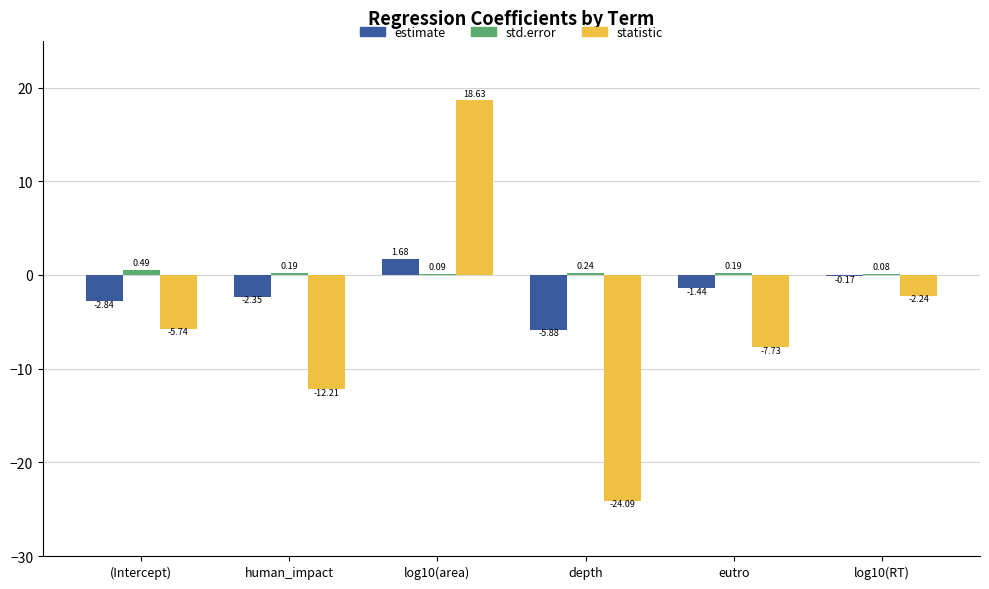

Is the value of estimate at log10(area) greater than the value of statistic at eutro?

Yes